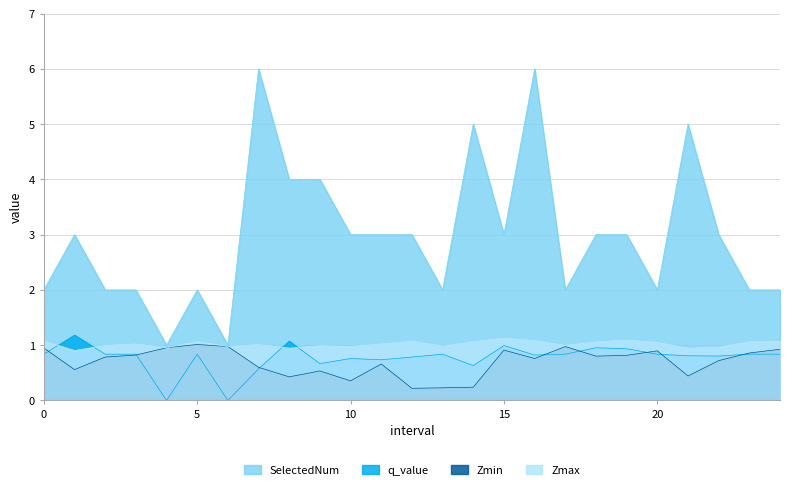

Which category has the highest value in the Zmax series?

15